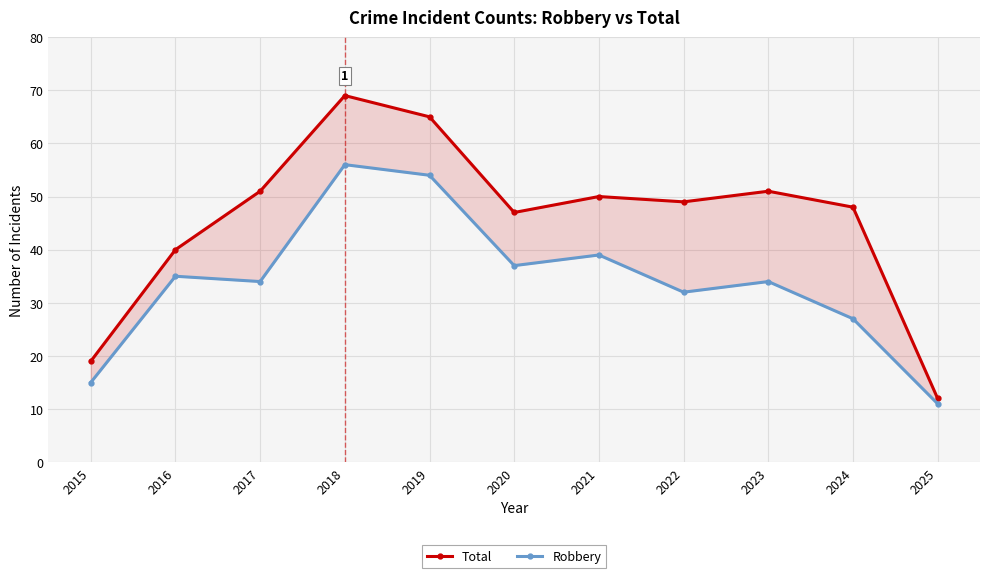

What is the average value of the Total series?

46